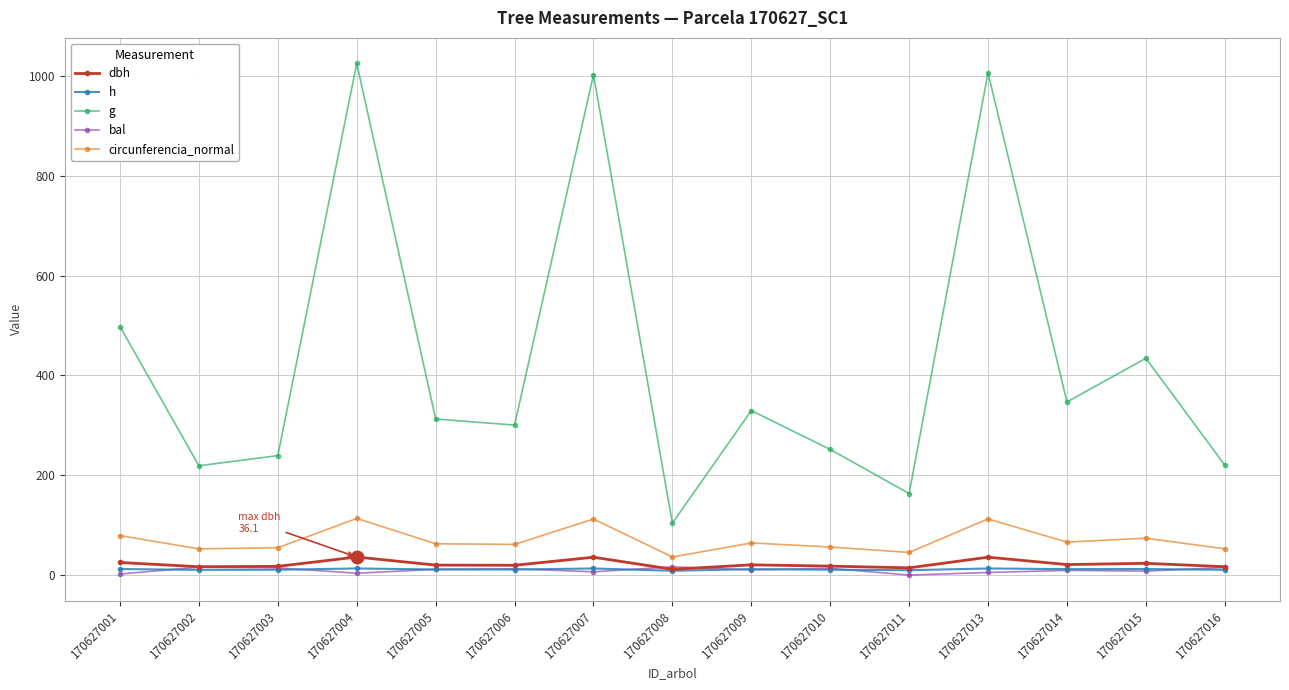

True or false: circunferencia_normal and dbh cross at least once.

False